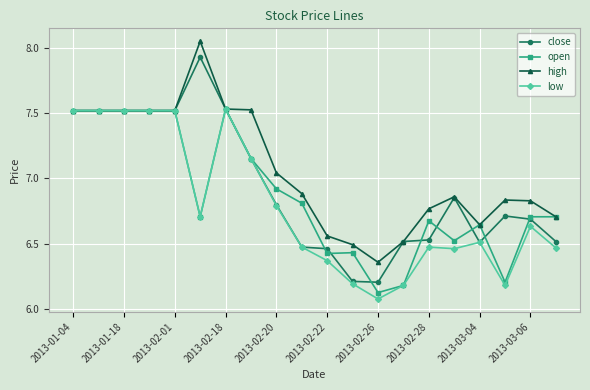

At how many categories does at least one series exceed 6?

20